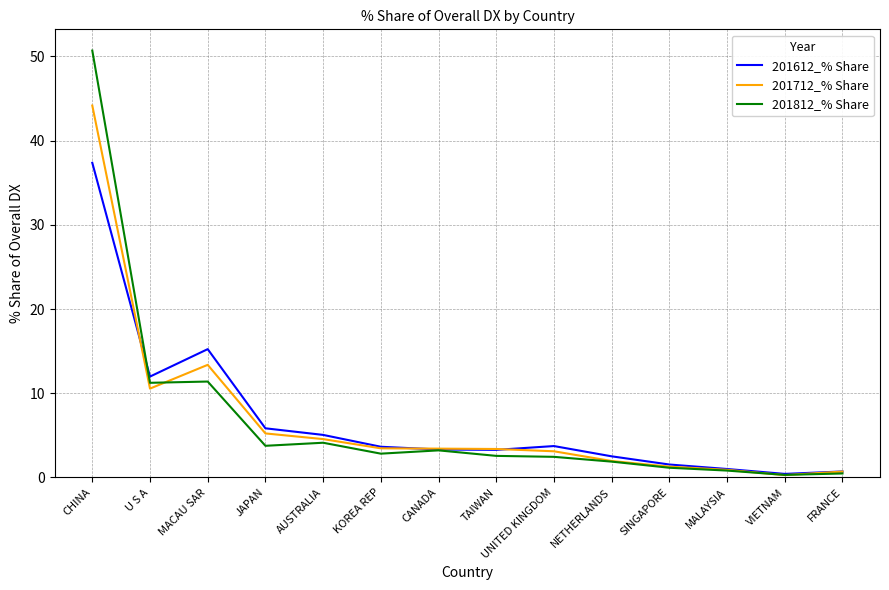

What is the difference between the highest and lowest values at MALAYSIA?

0.2